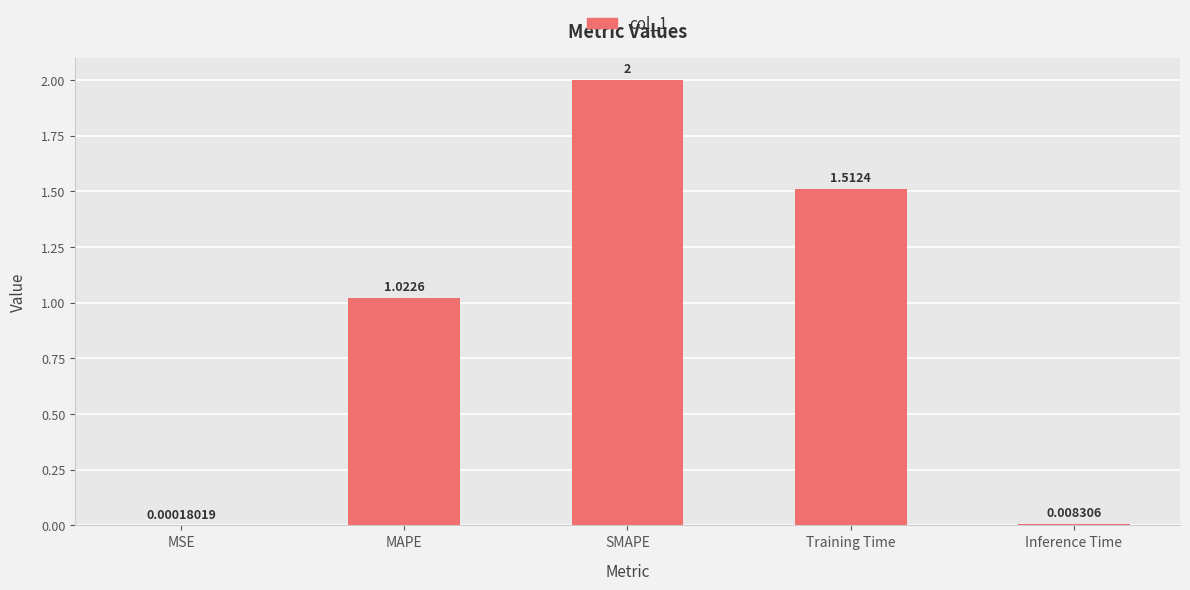

What is the sum of the values at MAPE and SMAPE?

3.0